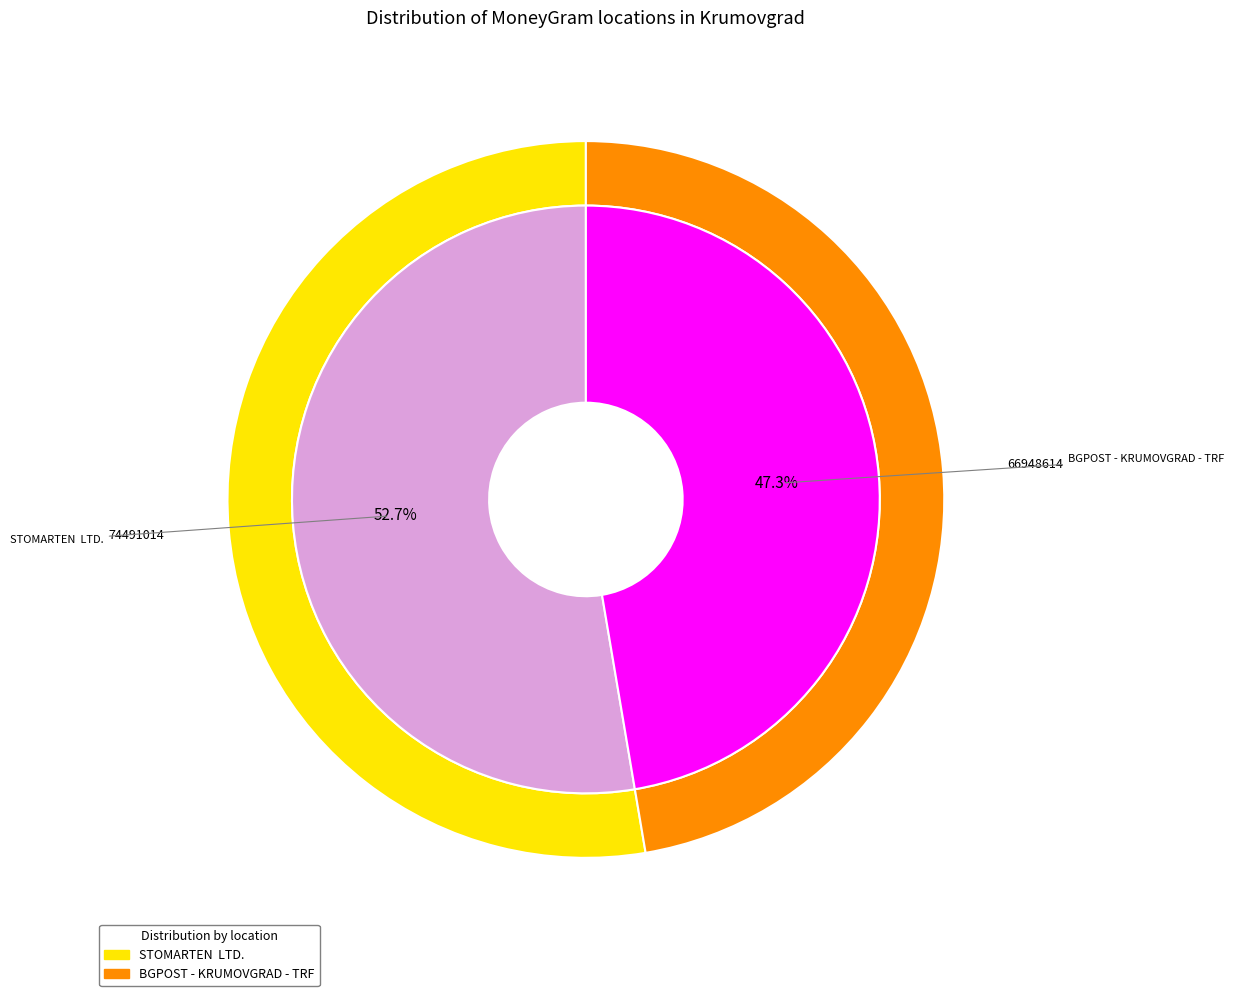

What percentage do STOMARTEN  LTD. and BGPOST - KRUMOVGRAD - TRF together represent?

100.0%